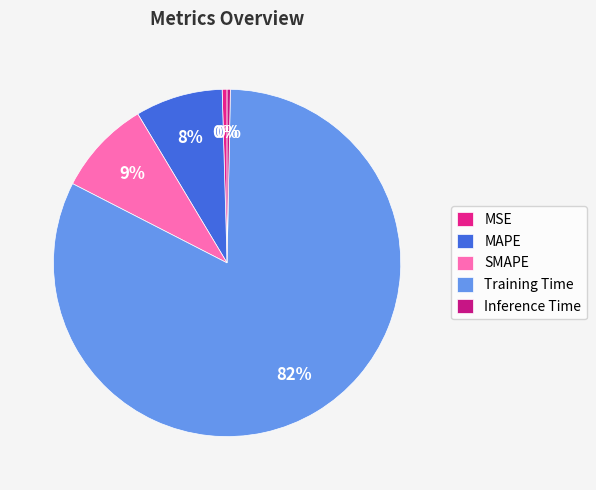

Does any single category account for the majority?

Yes